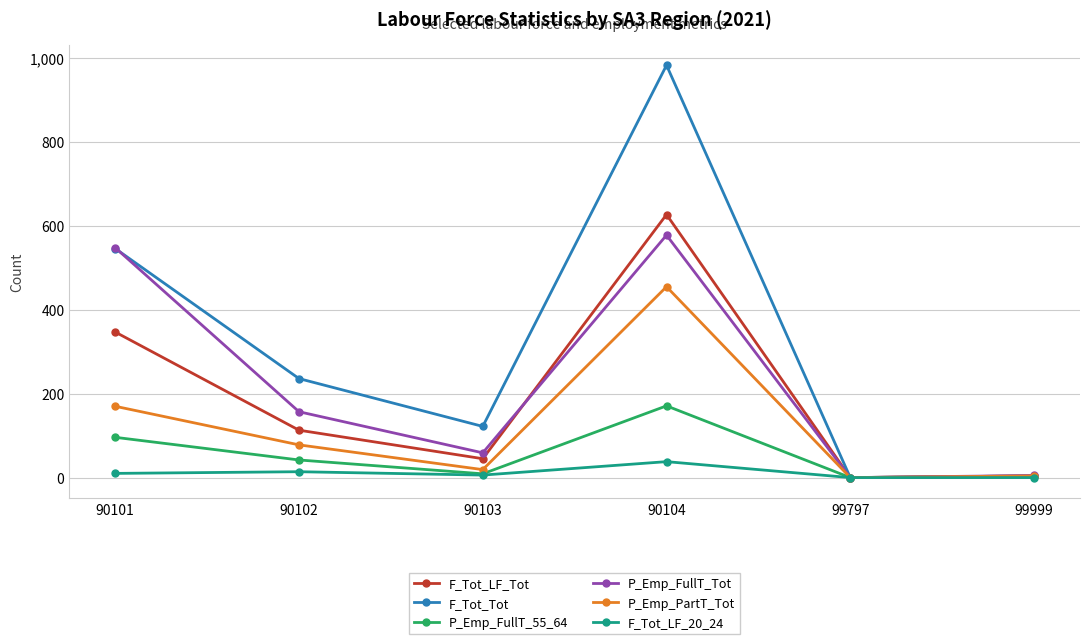

Which category has the highest value in the F_Tot_Tot series?

90104